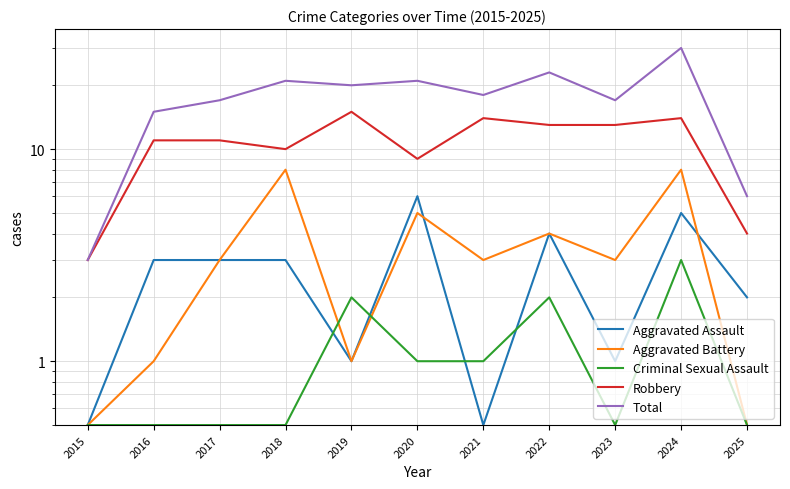

What is the highest value of the Aggravated Assault series?

6.0